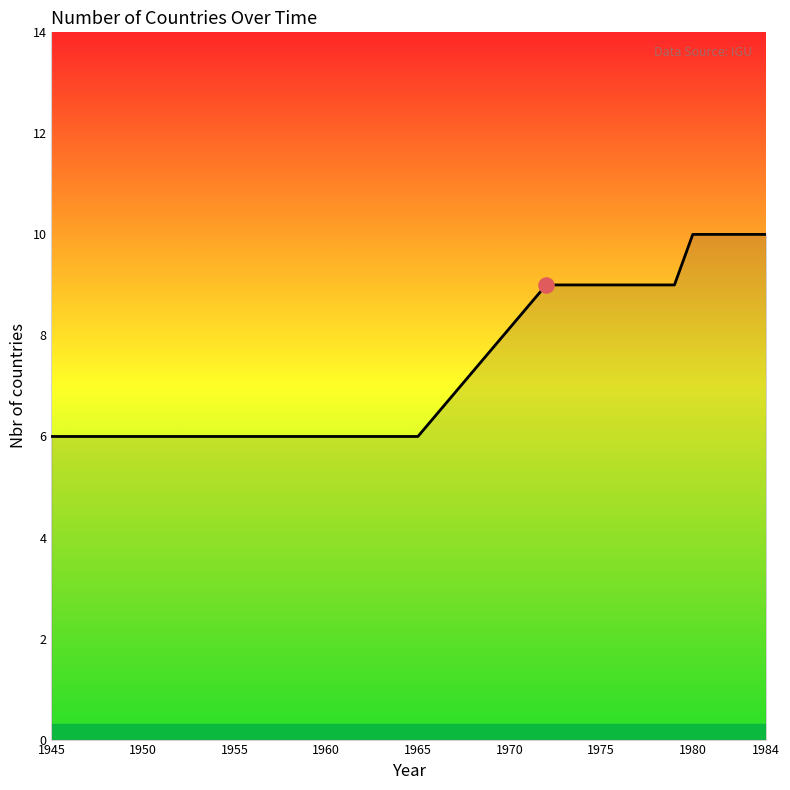

What is the greatest value displayed?

10